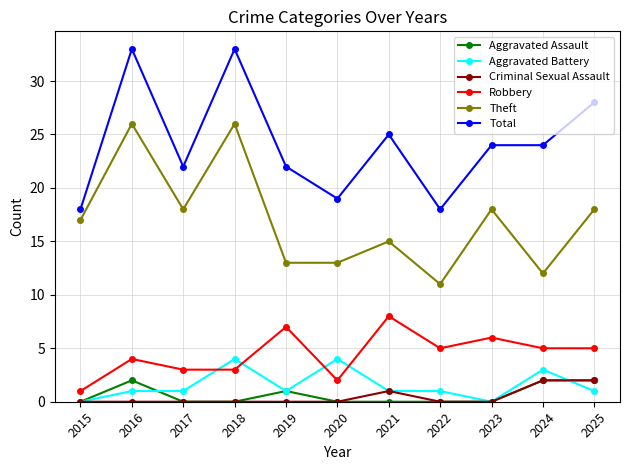

Reading left to right, list all the values displayed in this chart.

Aggravated Assault: 2015=0	2016=2	2017=0	2018=0	2019=1	2020=0	2021=0	2022=0	2023=0	2024=2	2025=2
Aggravated Battery: 2015=0	2016=1	2017=1	2018=4	2019=1	2020=4	2021=1	2022=1	2023=0	2024=3	2025=1
Criminal Sexual Assault: 2015=0	2016=0	2017=0	2018=0	2019=0	2020=0	2021=1	2022=0	2023=0	2024=2	2025=2
Robbery: 2015=1	2016=4	2017=3	2018=3	2019=7	2020=2	2021=8	2022=5	2023=6	2024=5	2025=5
Theft: 2015=17	2016=26	2017=18	2018=26	2019=13	2020=13	2021=15	2022=11	2023=18	2024=12	2025=18
Total: 2015=18	2016=33	2017=22	2018=33	2019=22	2020=19	2021=25	2022=18	2023=24	2024=24	2025=28